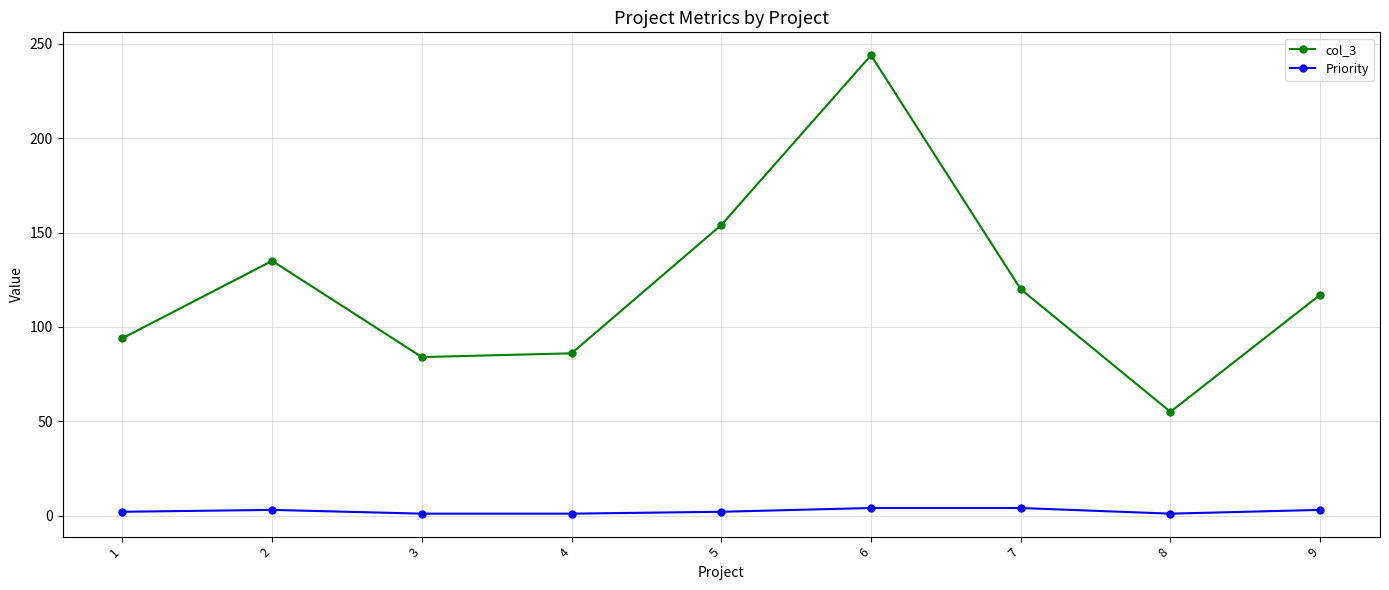

At which category is the sum across all series the highest?

6